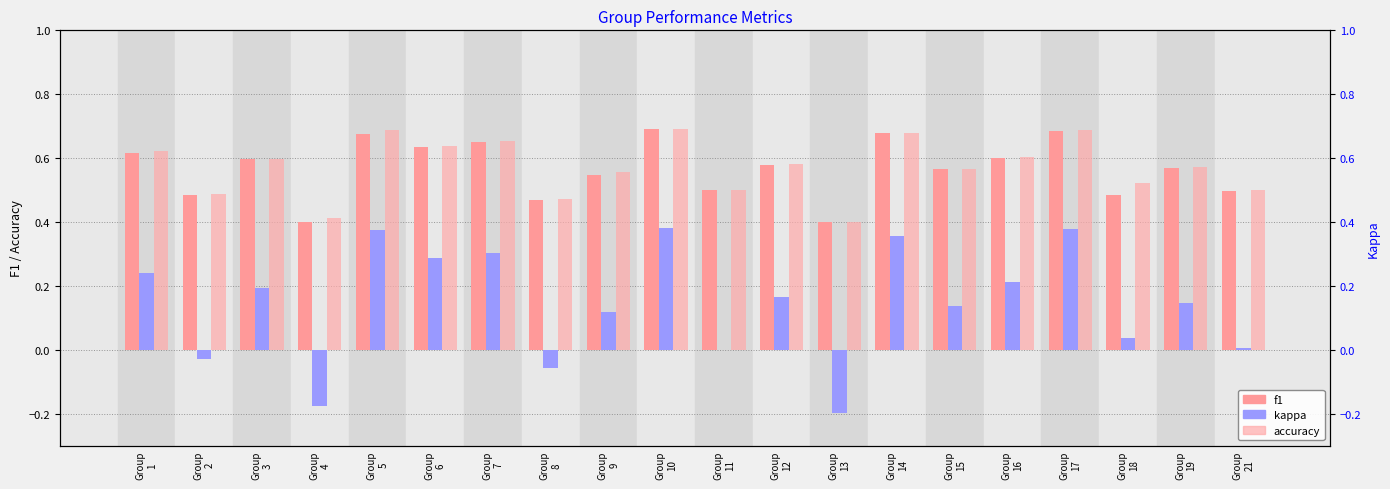

What are all the series names shown in the legend?

f1, kappa, accuracy